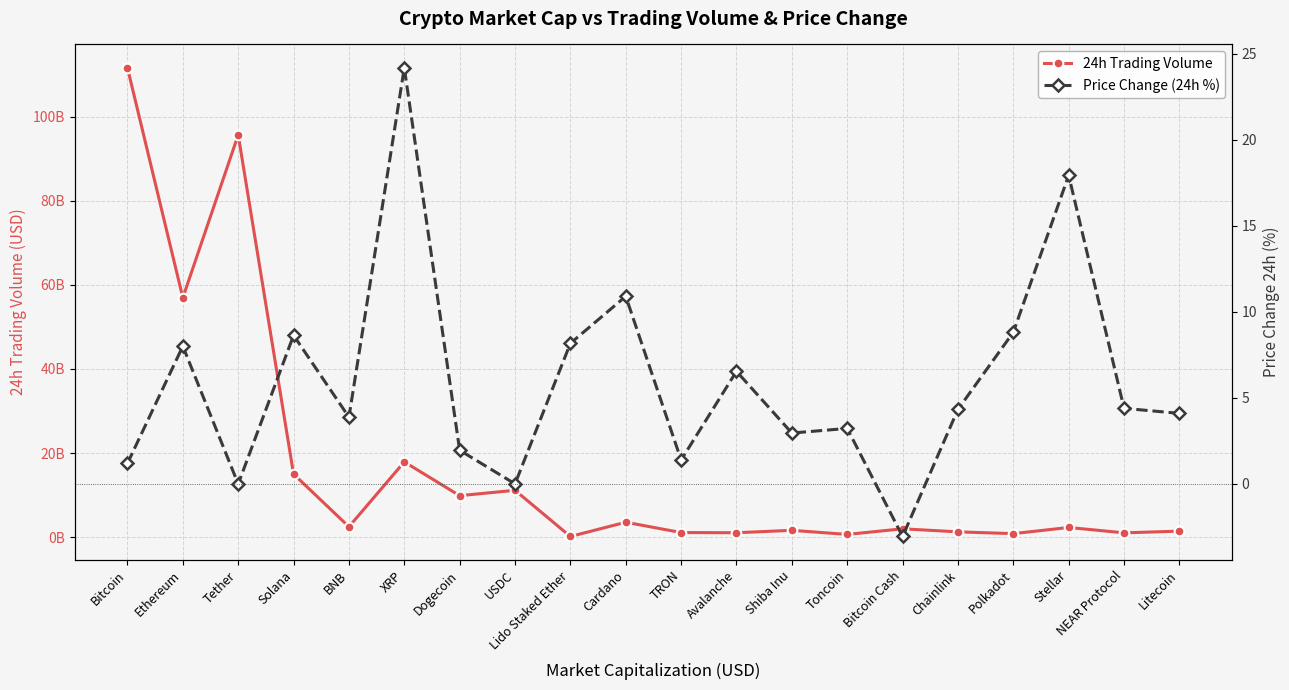

Which series has the widest spread of values?

24h Trading Volume